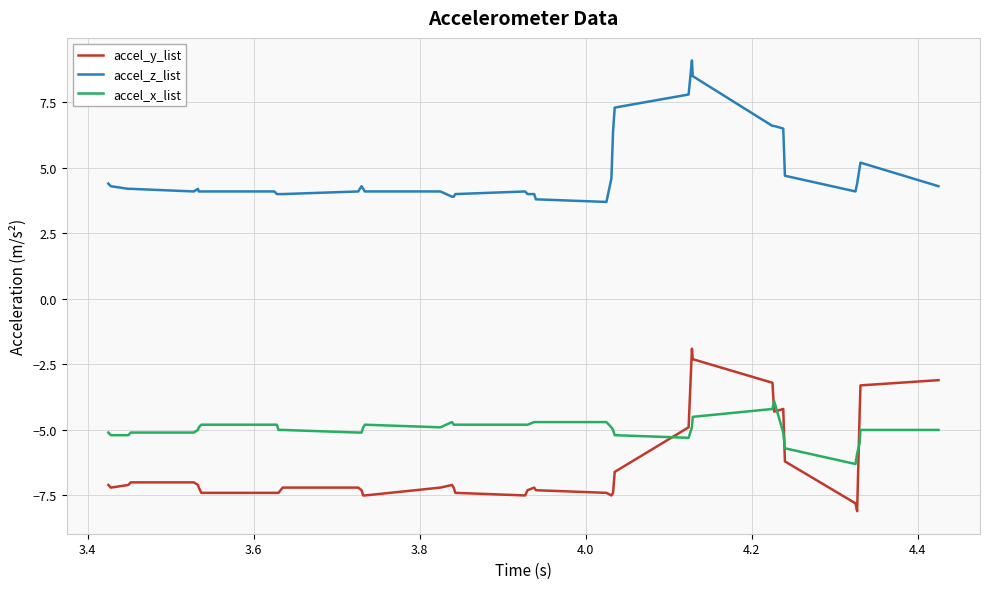

What is the difference between the maximum and minimum values in the accel_z_list series?

5.4